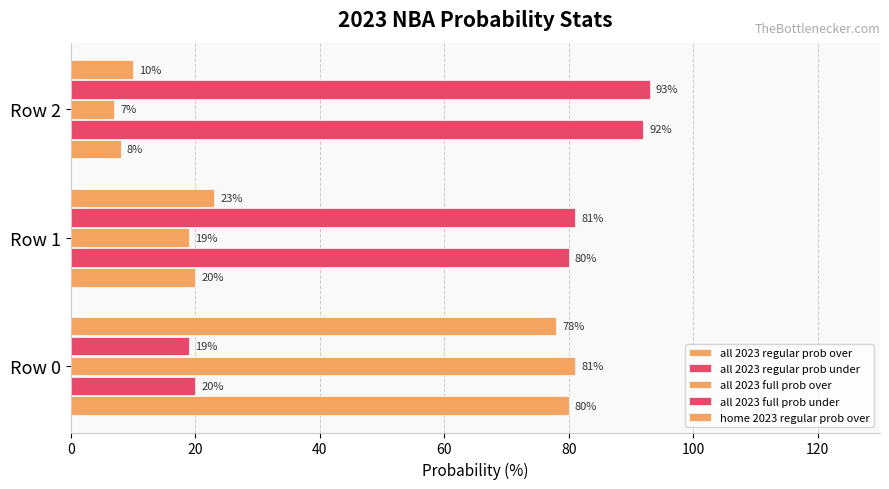

Which series has the widest spread of values?

all 2023 full prob over